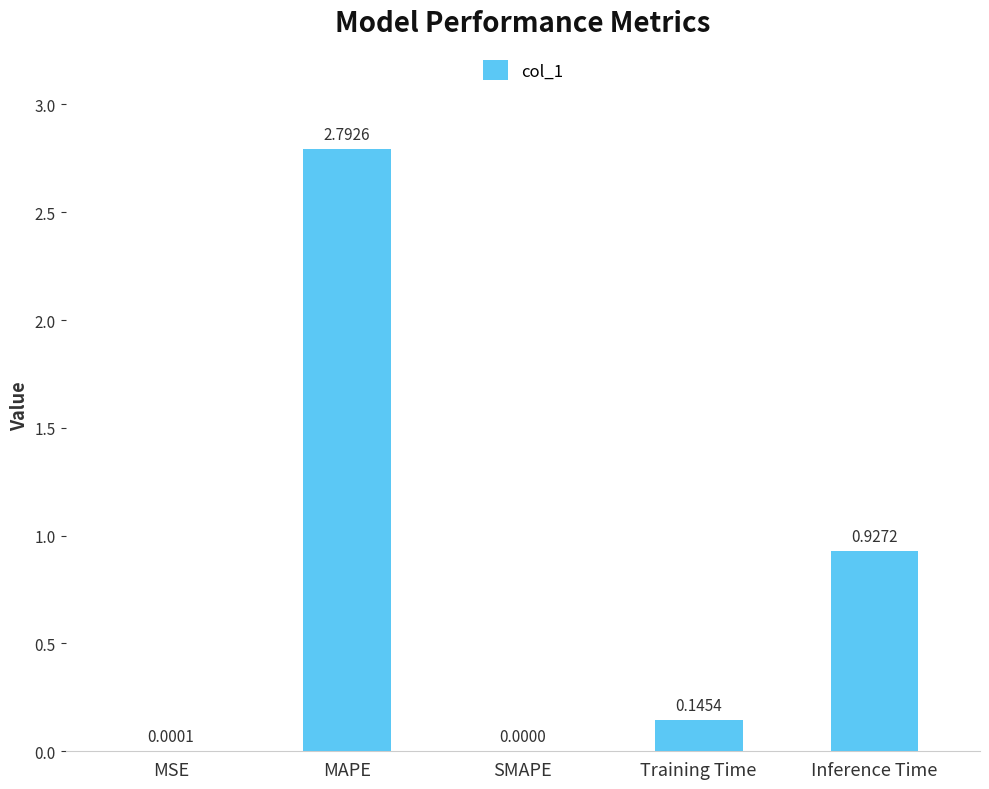

Which label corresponds to the largest value in the chart?

MAPE